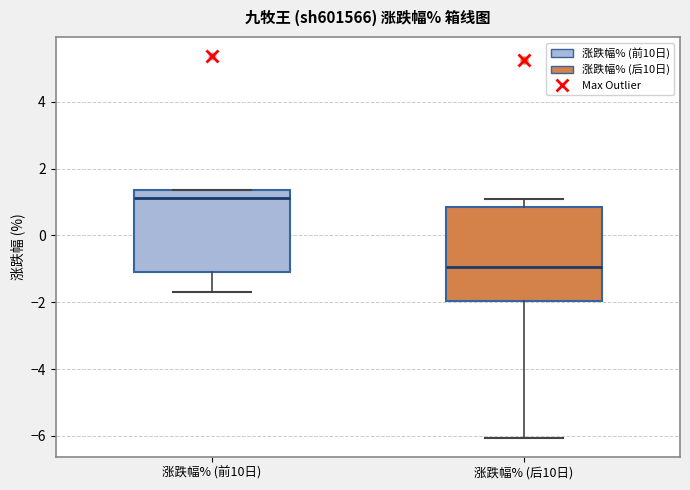

Reading left to right, read every box against the y-axis: the position of its median line, the range the box covers, and the ends of its whiskers. The values are not printed on the chart, so give them approximately, as read against the axis.

涨跌幅% (前10日): median 1.2, box -1.2 to 1.4, whiskers -1.6 to 1.4
涨跌幅% (后10日): median -1.0, box -2.0 to 0.8, whiskers -6.0 to 1.0